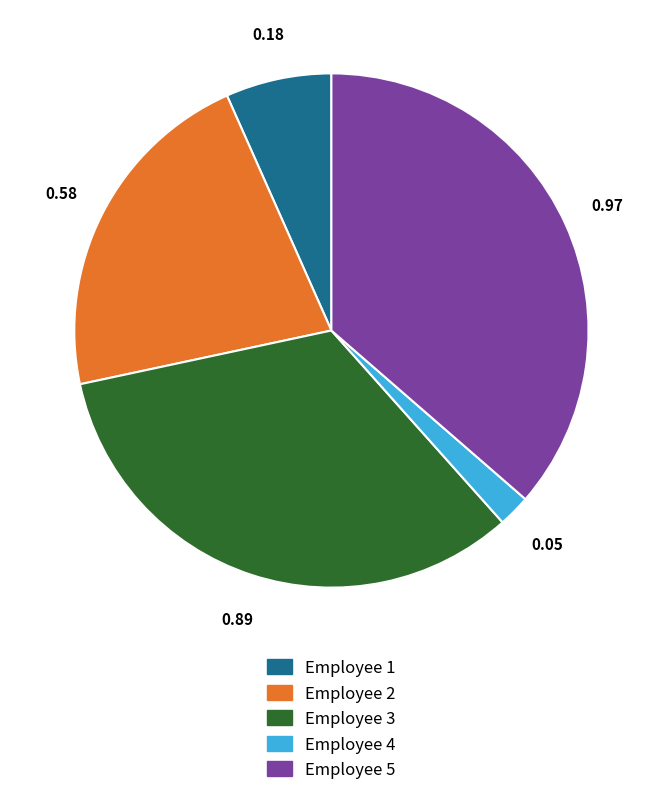

Does Employee 4 represent more than half of the total?

No